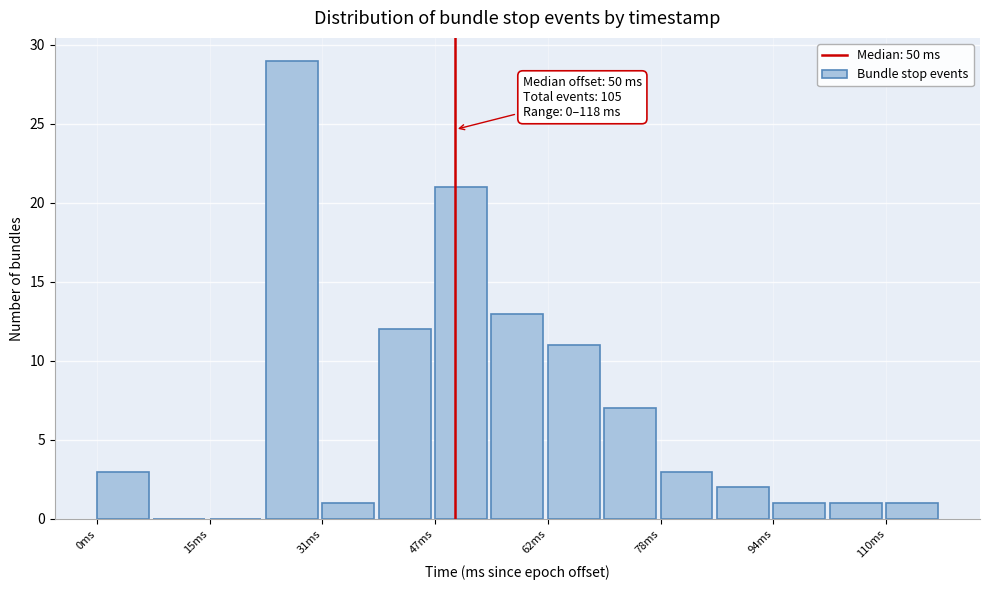

Around what value on the x-axis is the tallest bar? Give the approximate position of its centre, as read against the axis.

28